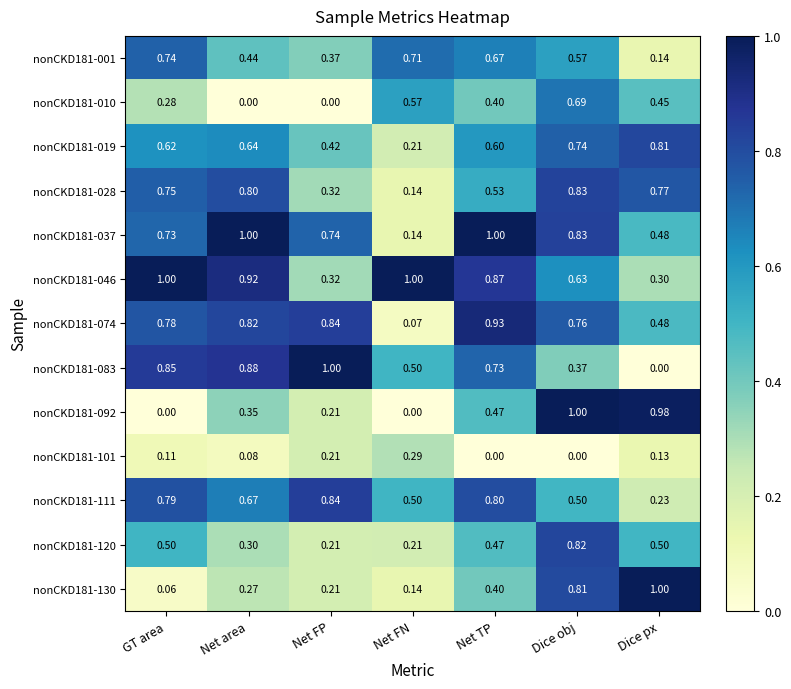

Rank the series at GT area from highest to lowest value.

nonCKD181-046, nonCKD181-083, nonCKD181-111, nonCKD181-074, nonCKD181-028, nonCKD181-001, nonCKD181-037, nonCKD181-019, nonCKD181-120, nonCKD181-010, nonCKD181-101, nonCKD181-130, nonCKD181-092